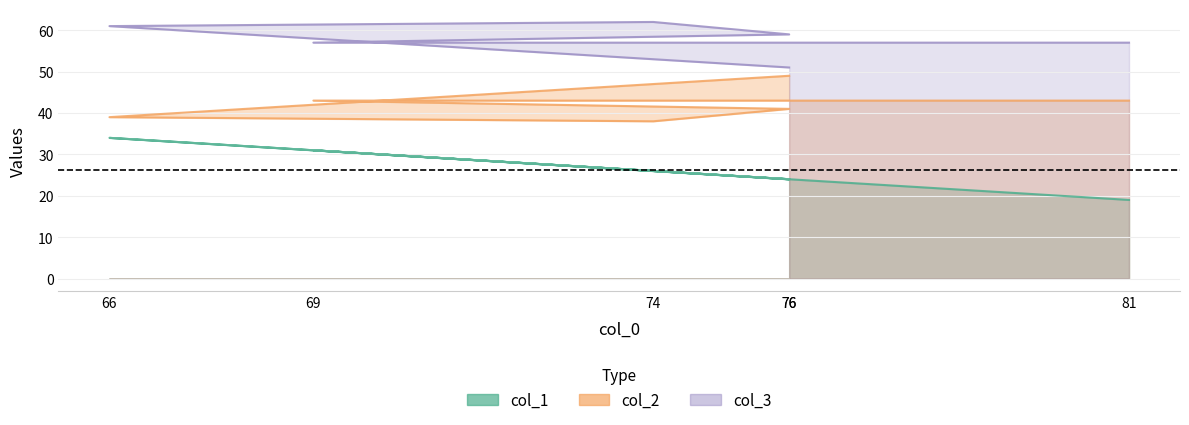

At 76, list the series in order from largest to smallest.

col_3, col_2, col_1